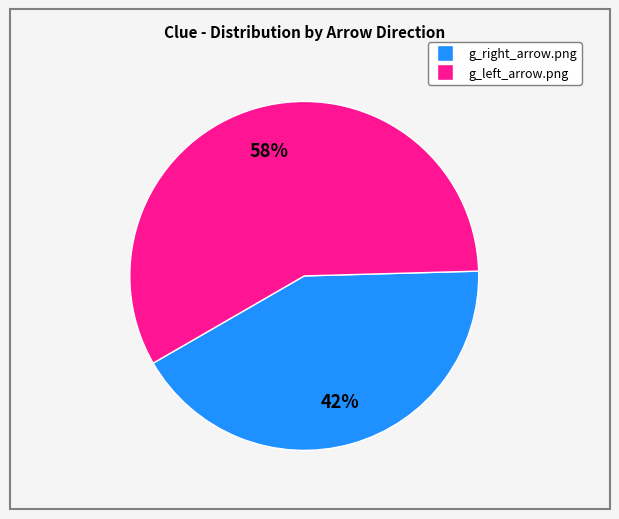

Is it true that g_left_arrow.png is 58% of the pie?

True